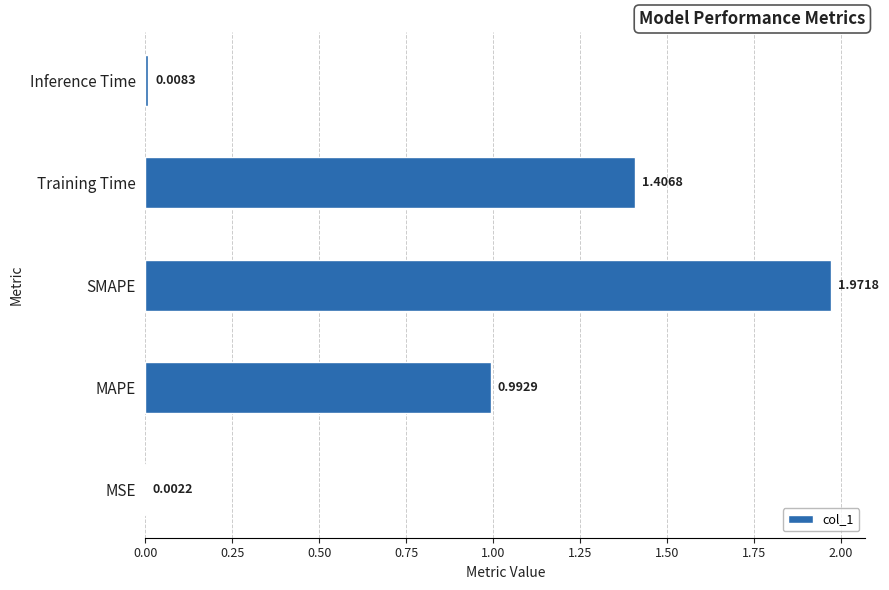

Where is the data nearest to the value 0?

MSE